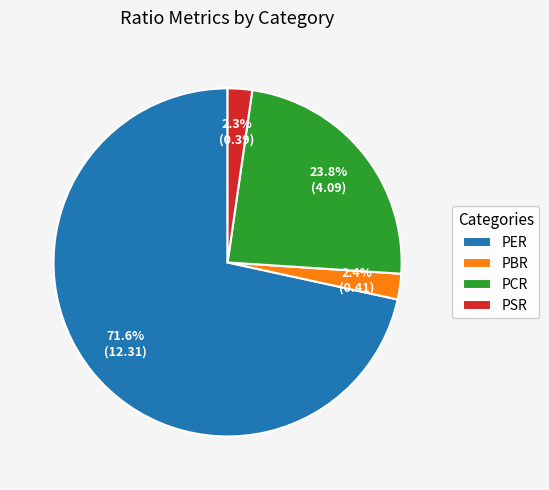

Which has a higher value, PBR or PER?

PER